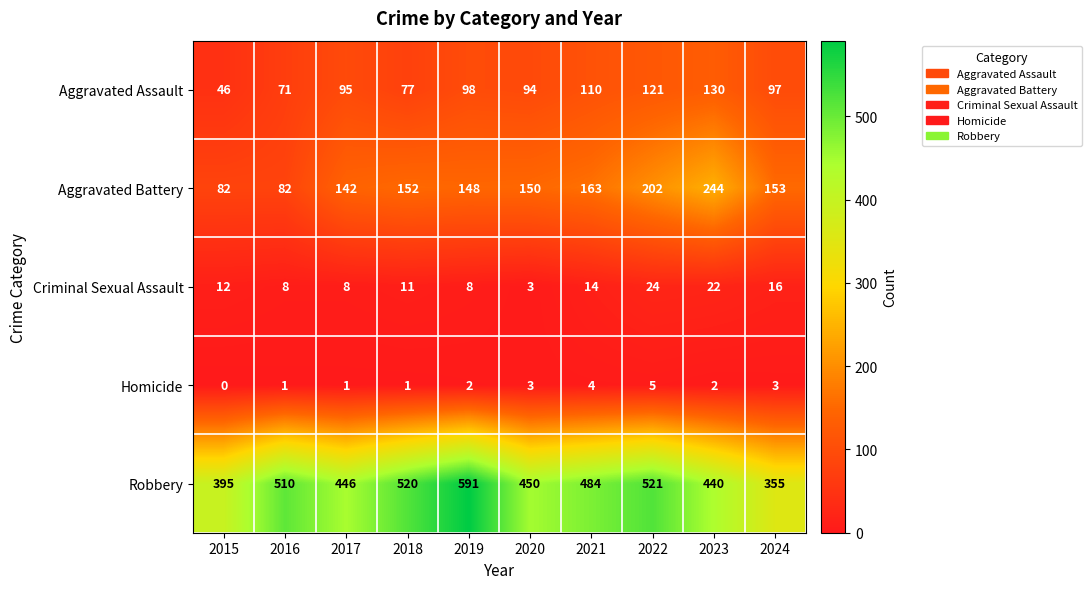

The value of Aggravated Battery at 2015 is 17. True or false?

False